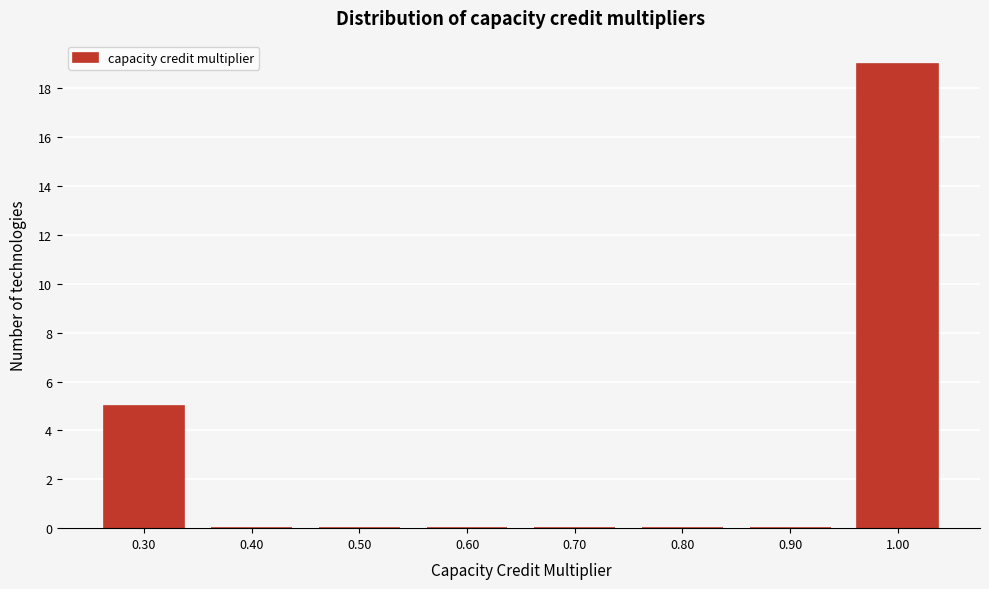

Reading left to right, list all the values displayed in this chart.

0.30=5	0.40=0	0.50=0	0.60=0	0.70=0	0.80=0	0.90=0	1.00=19